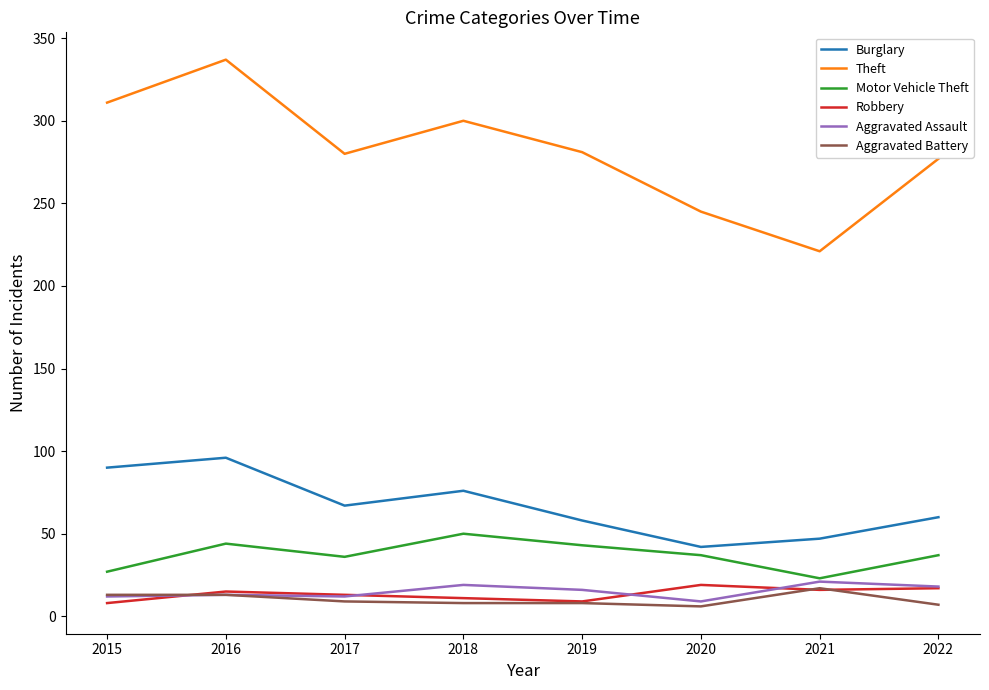

Which label corresponds to the largest value in the chart?

2016